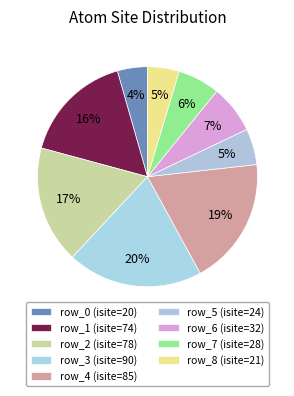

True or false: row_6 accounts for 1% of the total.

False